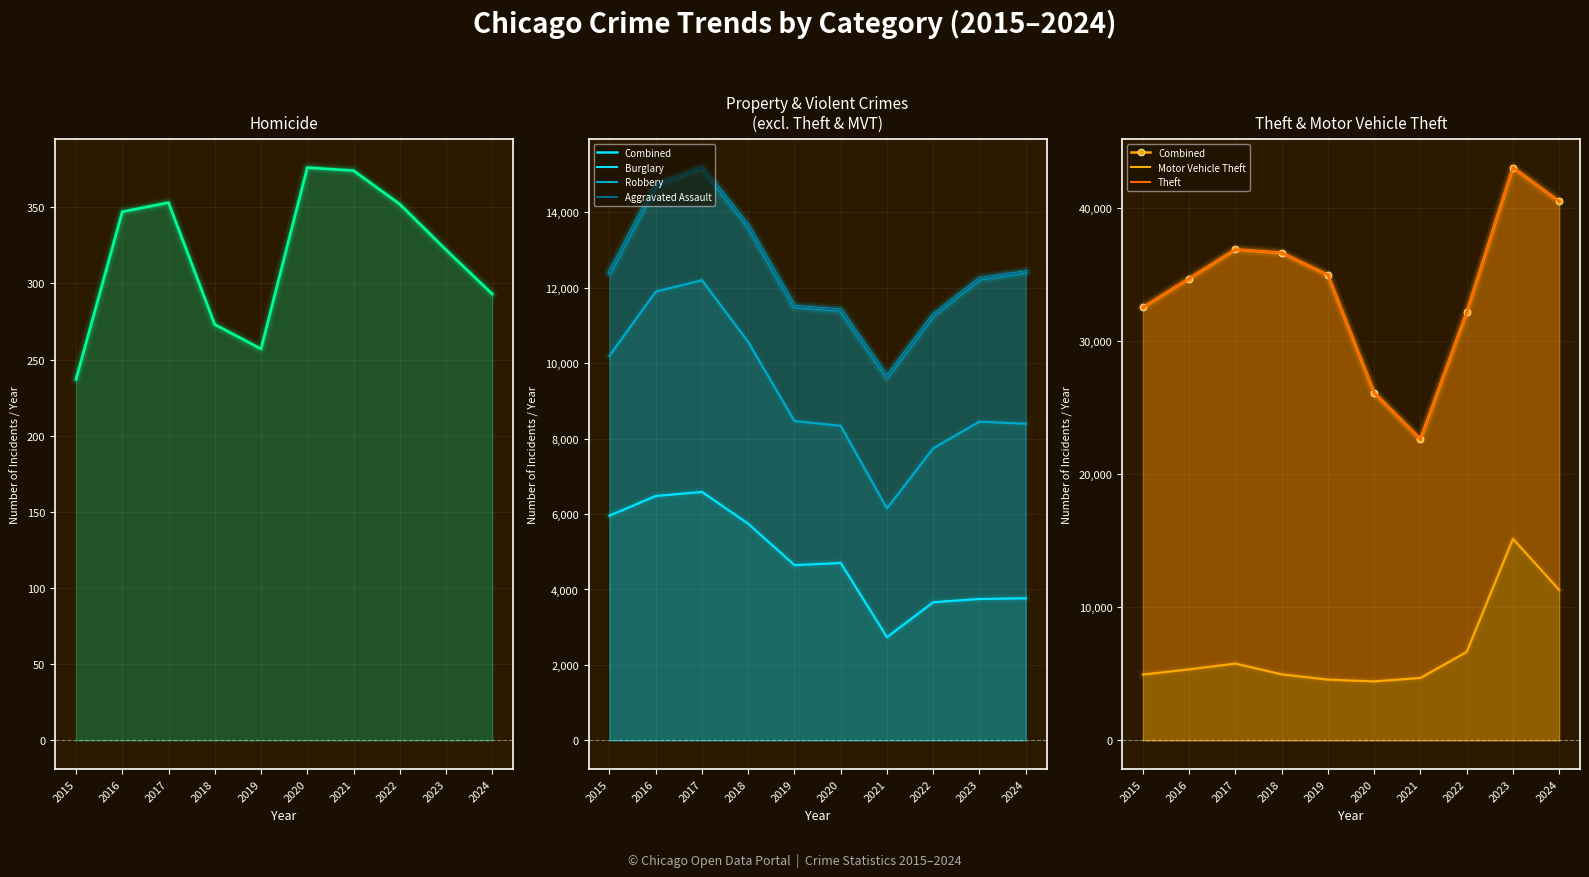

List the labels in order of Motor Vehicle Theft value, largest first.

2023, 2024, 2022, 2017, 2016, 2018, 2015, 2021, 2019, 2020